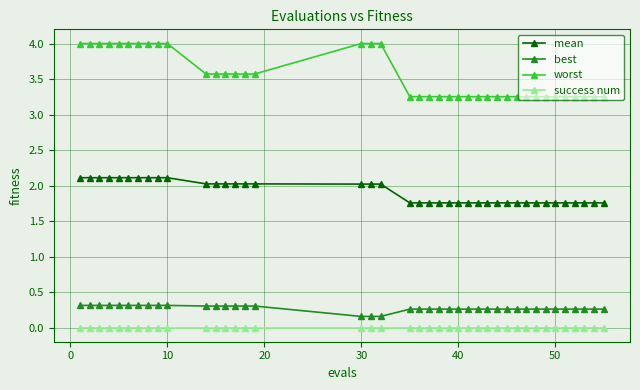

True or false: best and worst cross at least once.

False